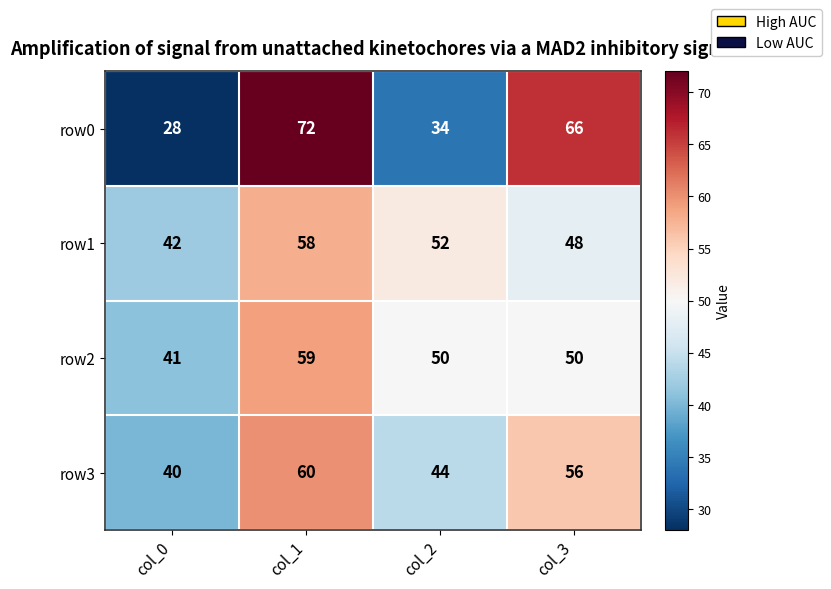

Reading left to right, transcribe all the data shown in this chart.

row0: 28	72	34	66
row1: 42	58	52	48
row2: 41	59	50	50
row3: 40	60	44	56